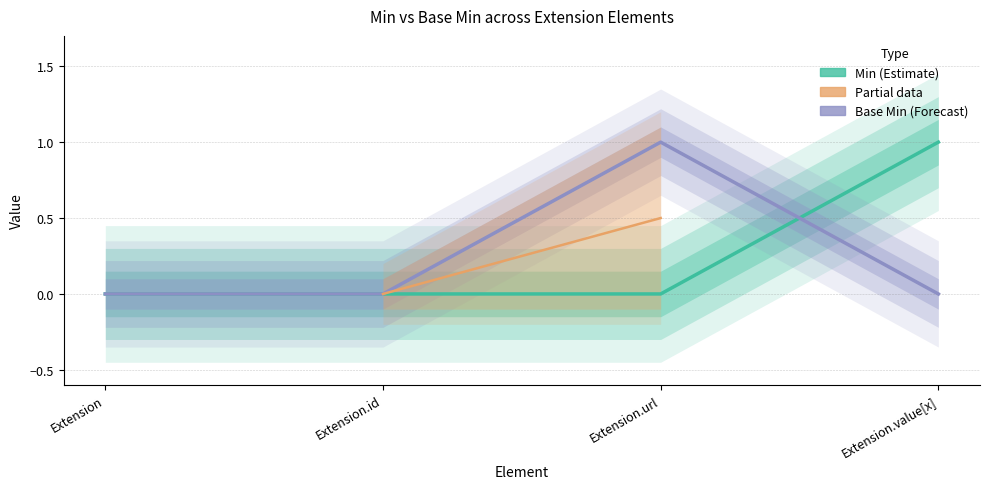

Where do Base Min and Min first cross each other?

Extension.url and Extension.value[x]